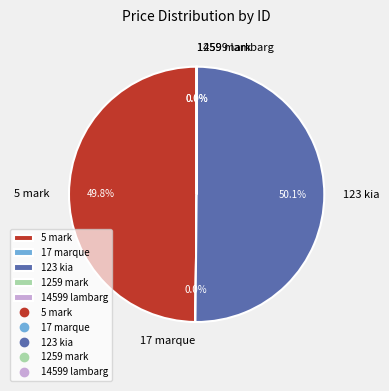

Which slice represents more than half of the pie?

123 kia